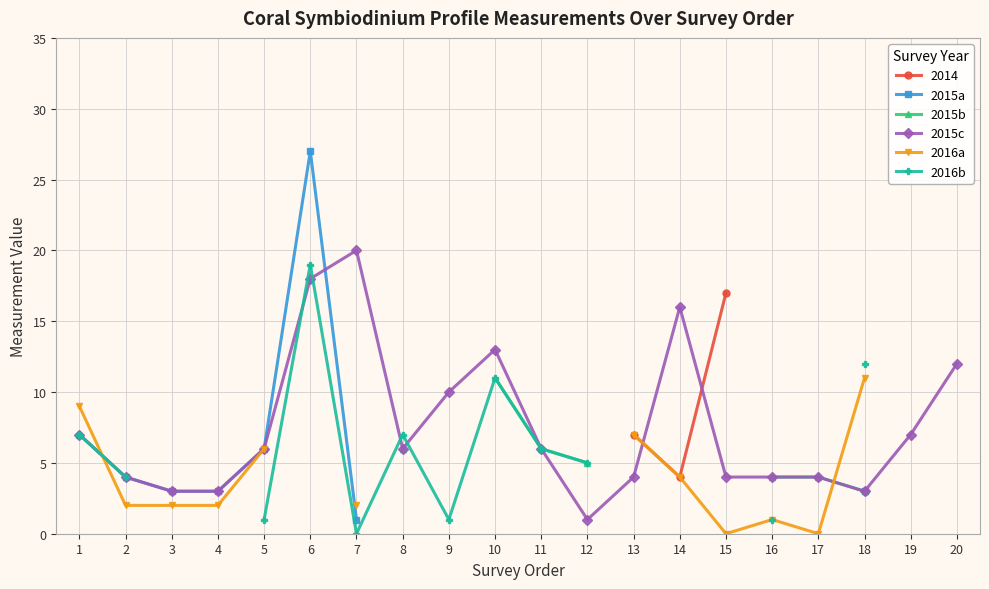

How many lines are shown in the chart?

5